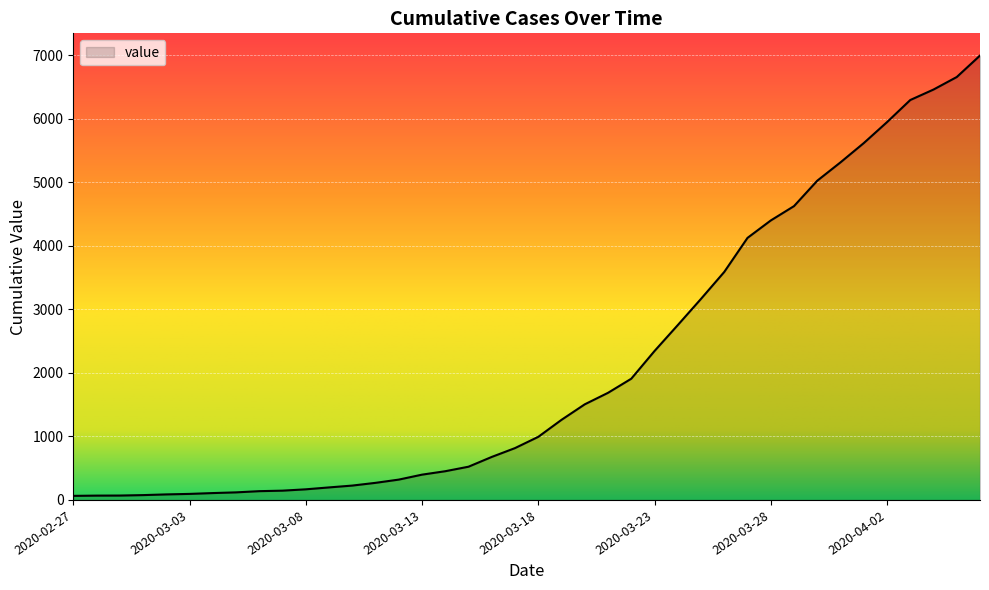

What is the greatest value displayed?

6995